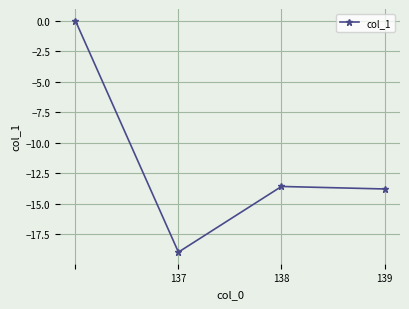

How many interior local valleys (lower than both neighbors) does the data have?

1